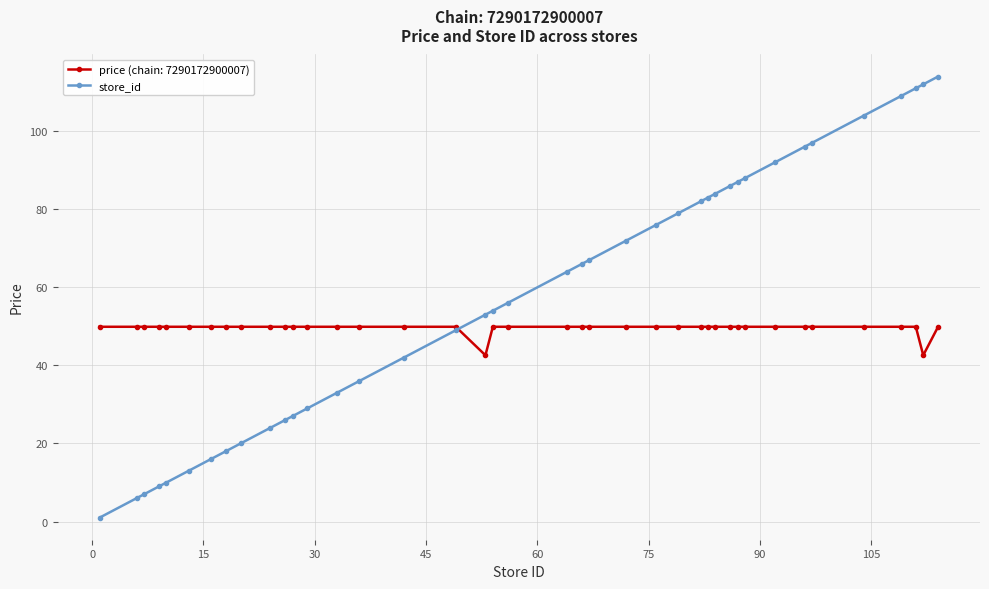

Which series has the largest range (max minus min)?

store_id